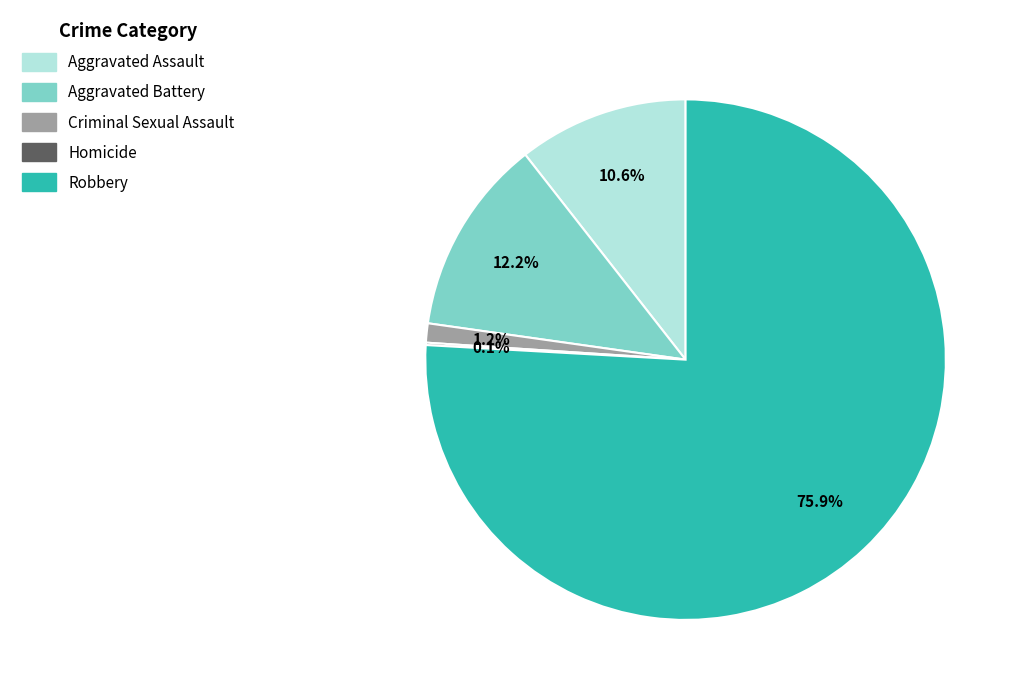

To the nearest percent, what percentage of the pie is Robbery?

76%